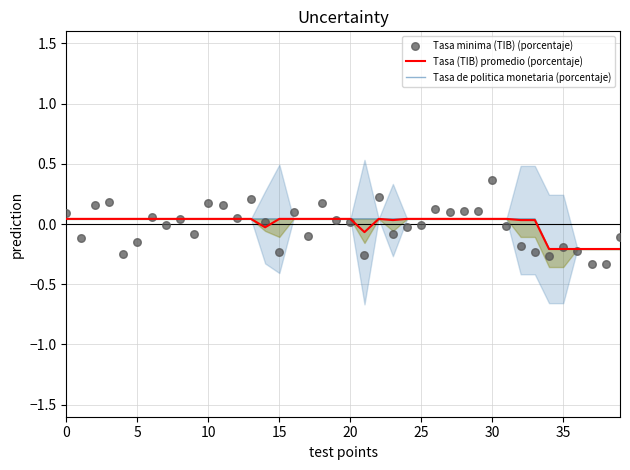

Is the value of Tasa de politica monetaria (porcentaje) at 18 greater than the value of Tasa (TIB) promedio (porcentaje) at 10?

No